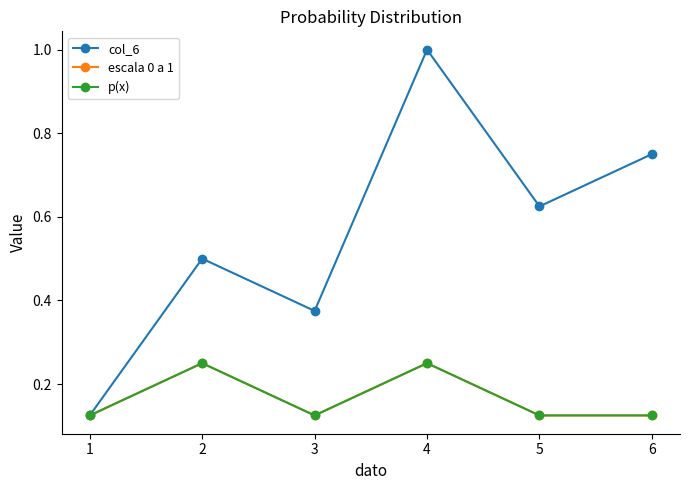

Does the chart display data point markers on the line(s)?

Yes